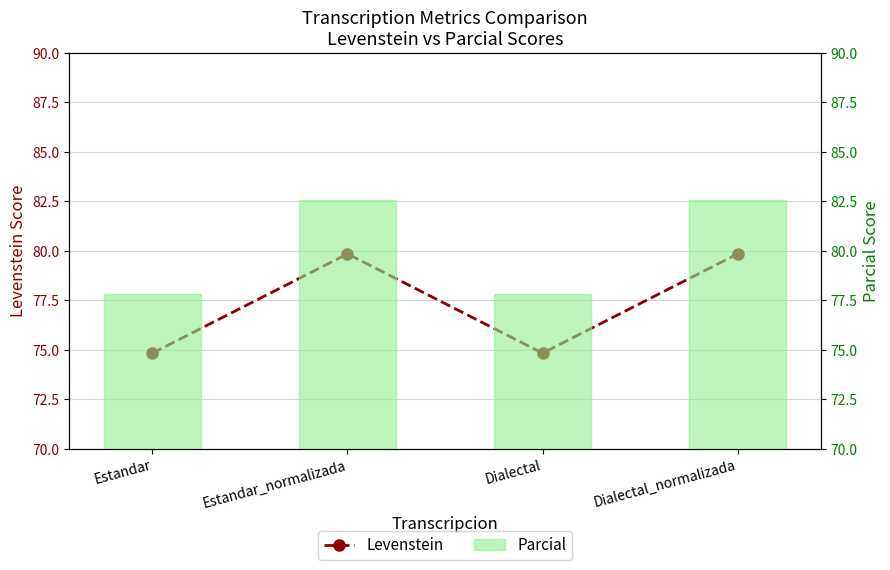

What is the label of the 1st bar from the left?

Estandar